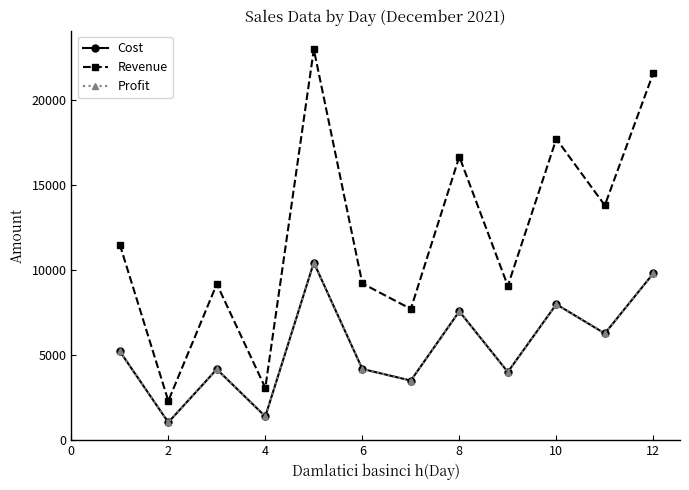

List the series in order of their peak value, highest first.

Revenue, Cost, Profit